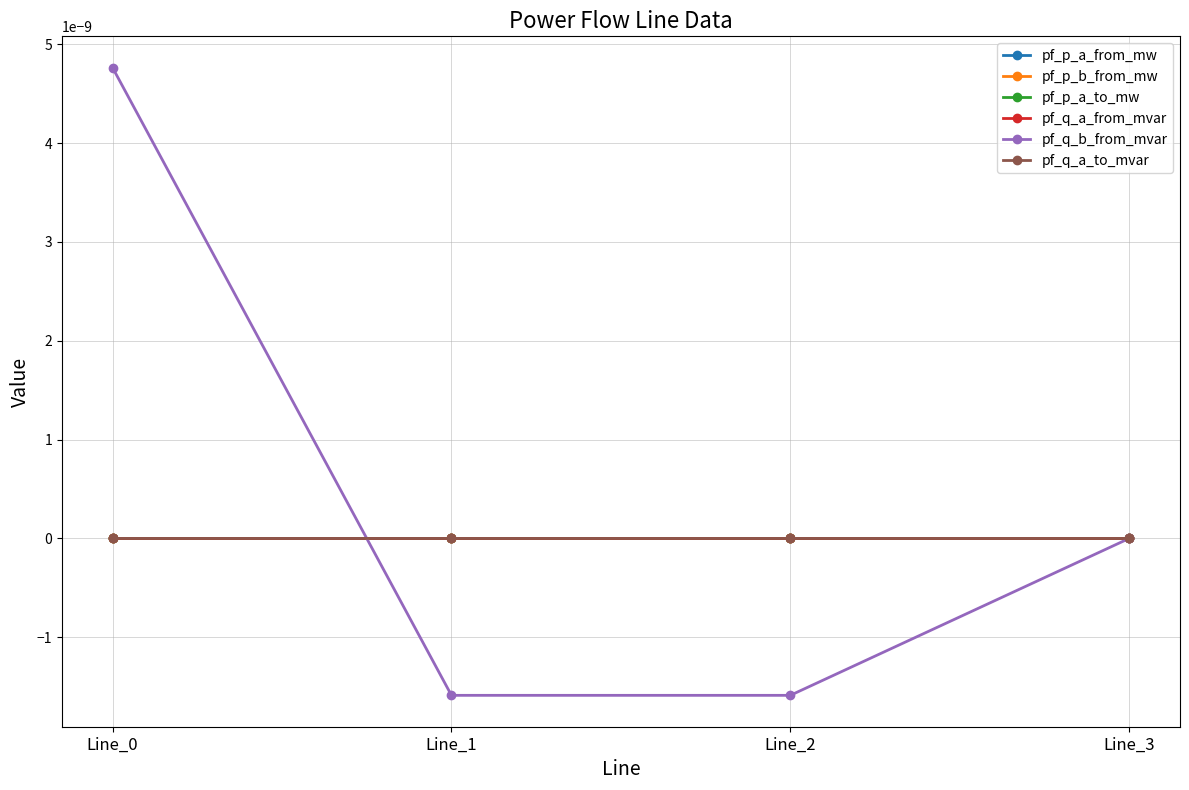

The value of pf_p_a_from_mw at Line_3 is 0.0. True or false?

True